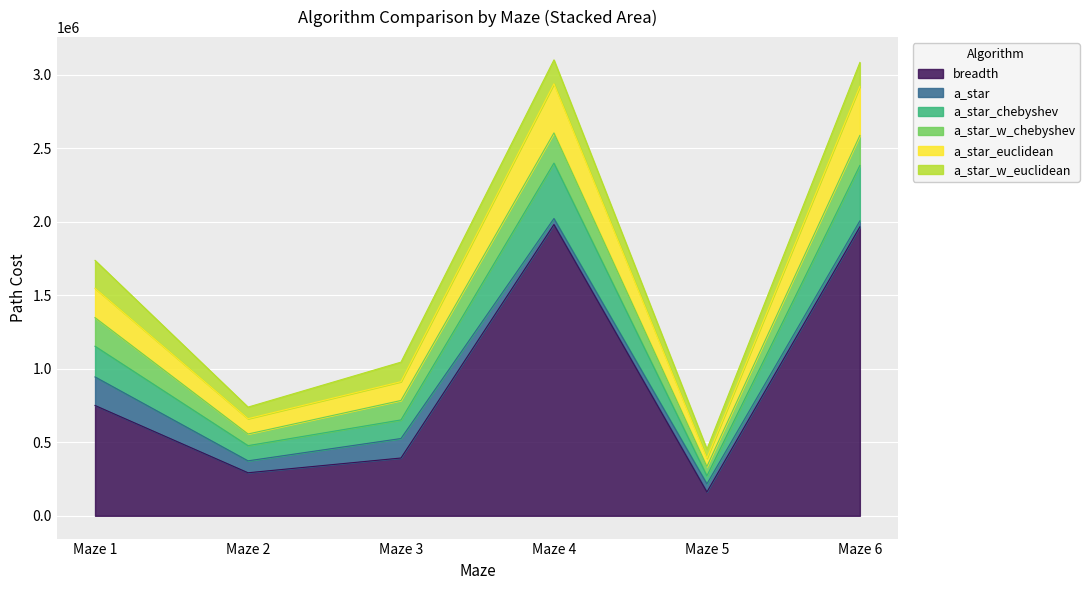

How many lines are shown in the chart?

6